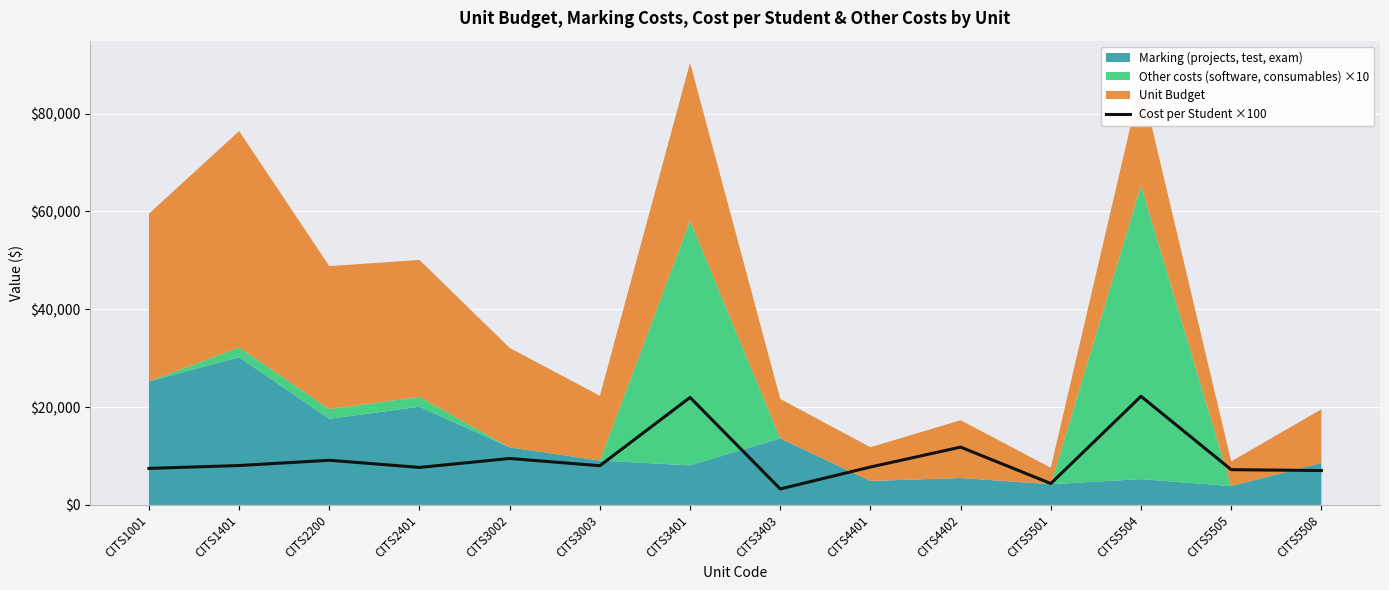

What is the value of the 7th point from the left?

21968.7